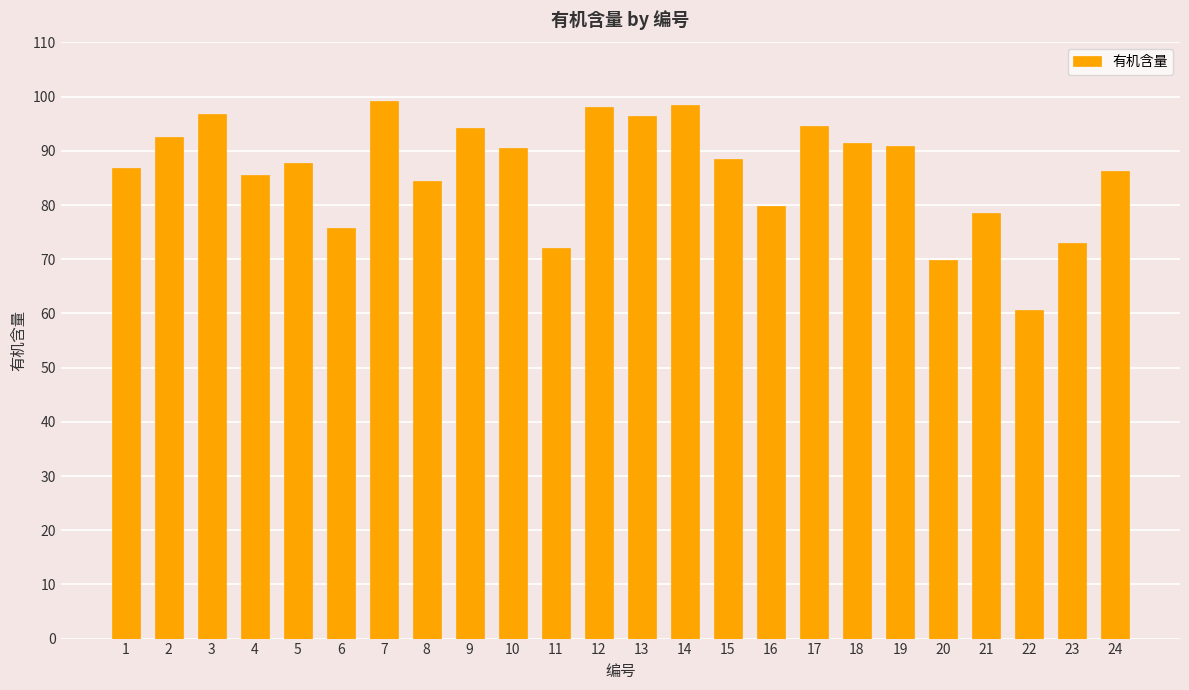

What is the difference between the maximum and minimum values?

38.5